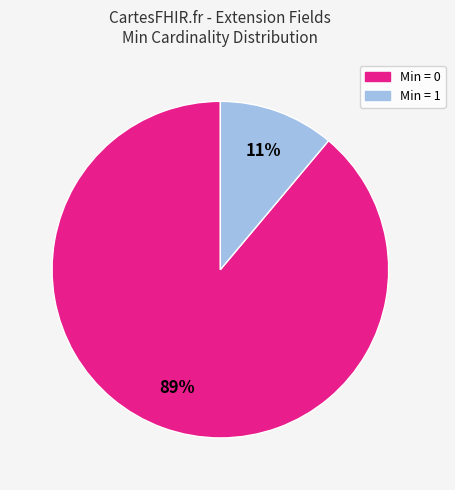

Does any single category account for the majority?

Yes